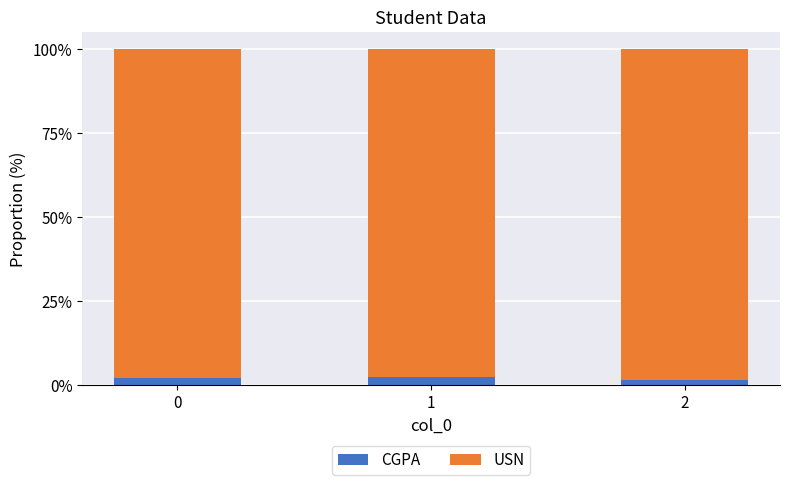

Are the bars grouped side by side (vs. stacked)?

No